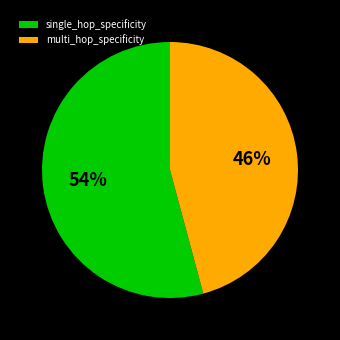

True or false: single_hop_specificity accounts for 73% of the total.

False